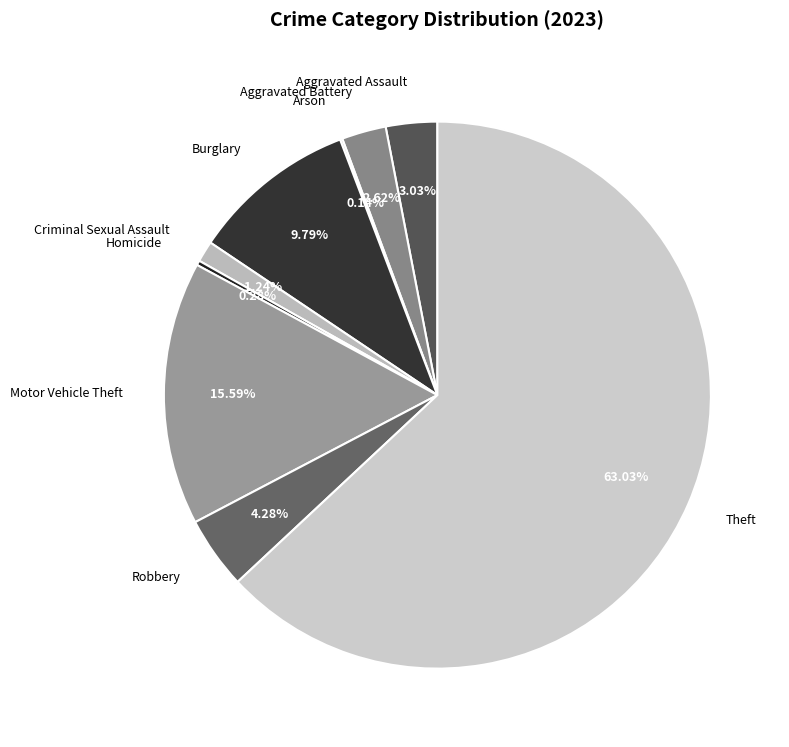

Which slice is the largest?

Theft